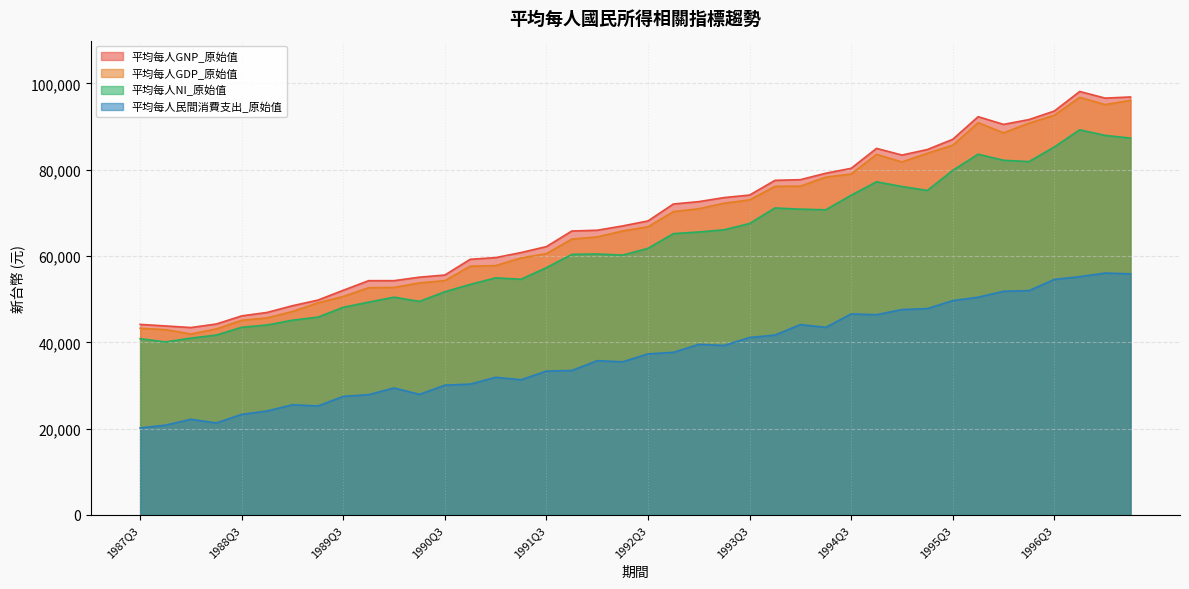

Is the value of 平均每人NI_原始值 at 1990Q3 greater than the value of 平均每人民間消費支出_原始值 at 1995Q3?

Yes